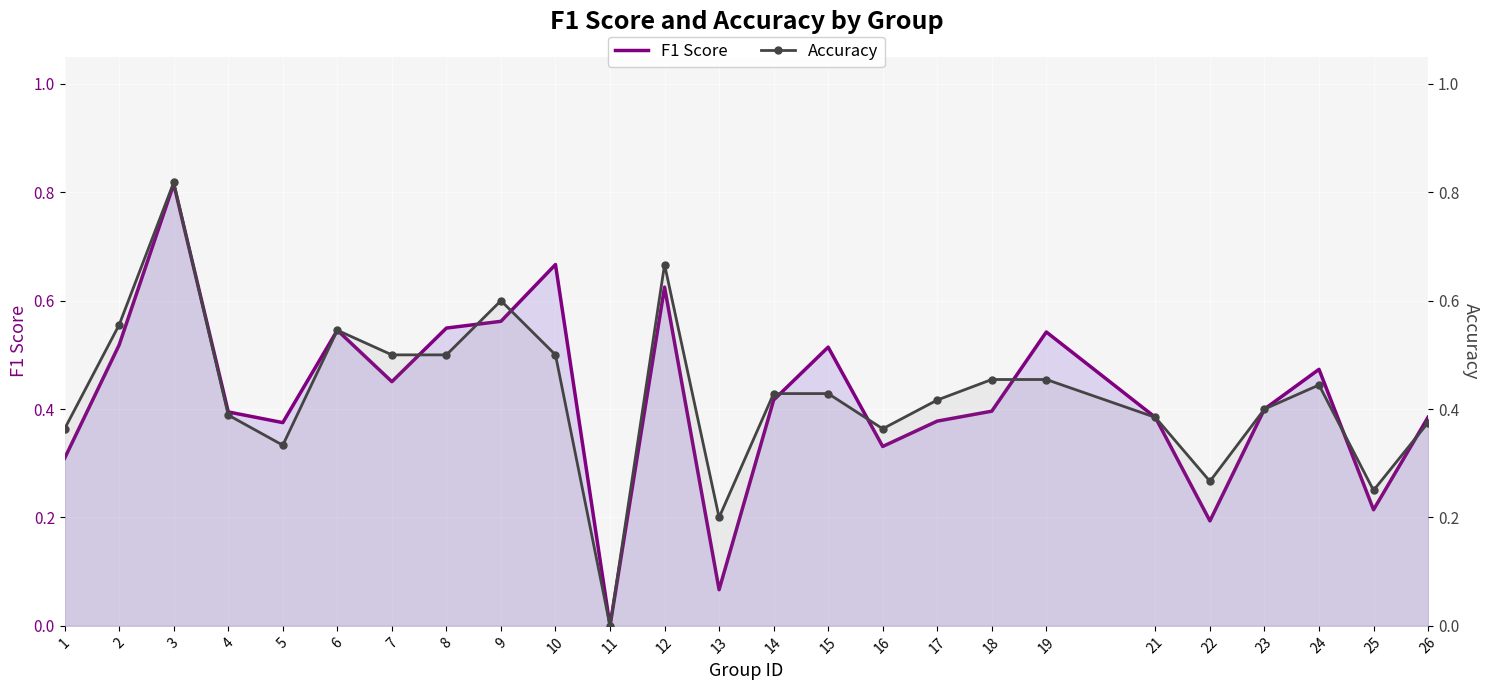

The Accuracy series shows 0.1 at 13. True or false?

False